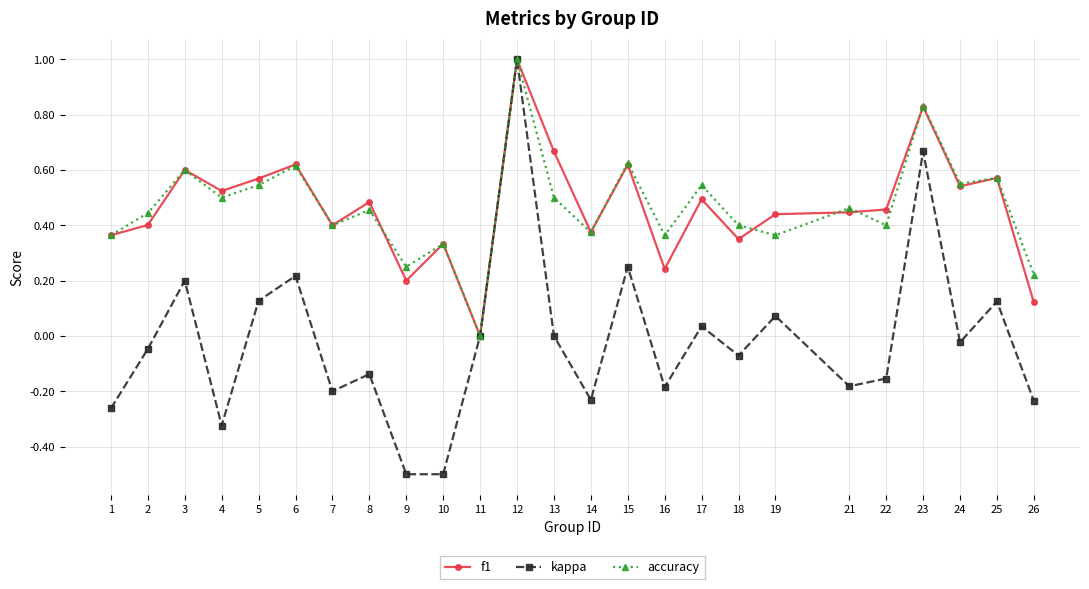

What is the lowest value of the kappa series?

-0.5